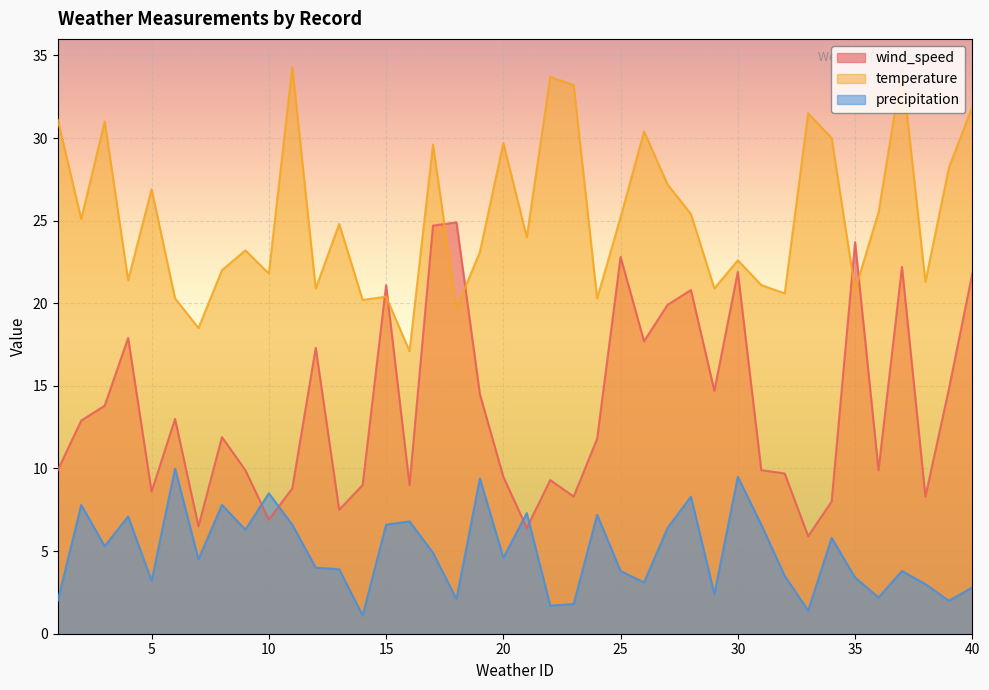

At which category does wind_speed reach its first local peak?

4